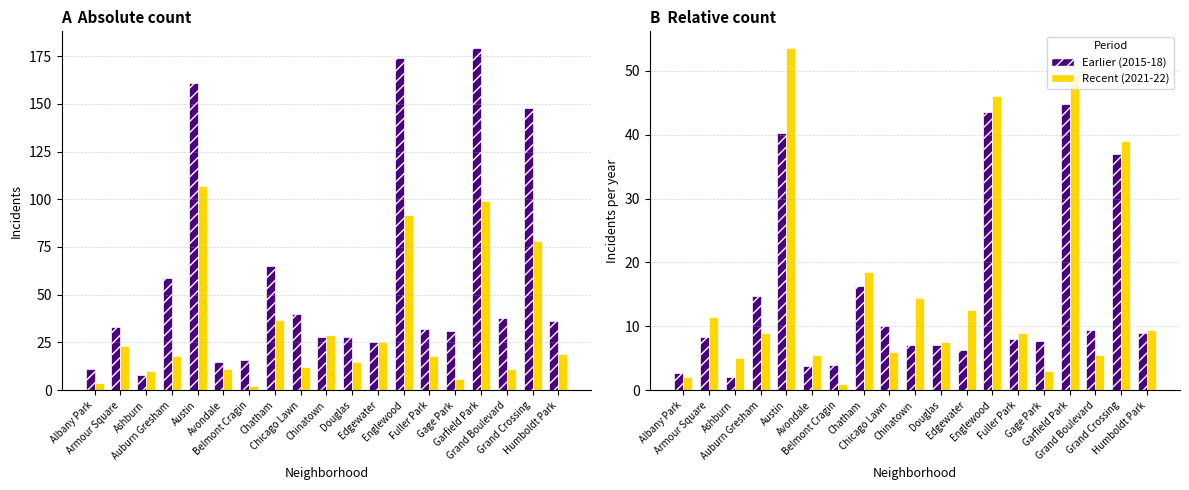

What is the difference between the Recent (2021-22) values at Gage Park and Grand Boulevard?

2.5